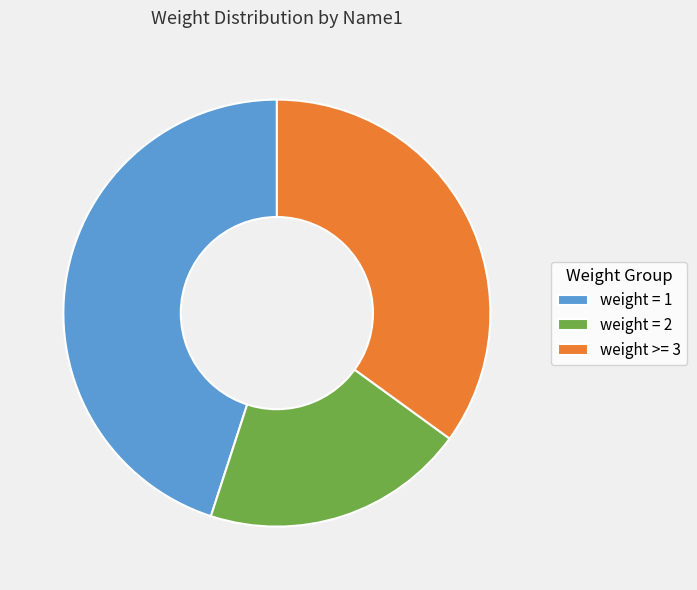

Does weight = 2 account for over 50% of the chart?

No